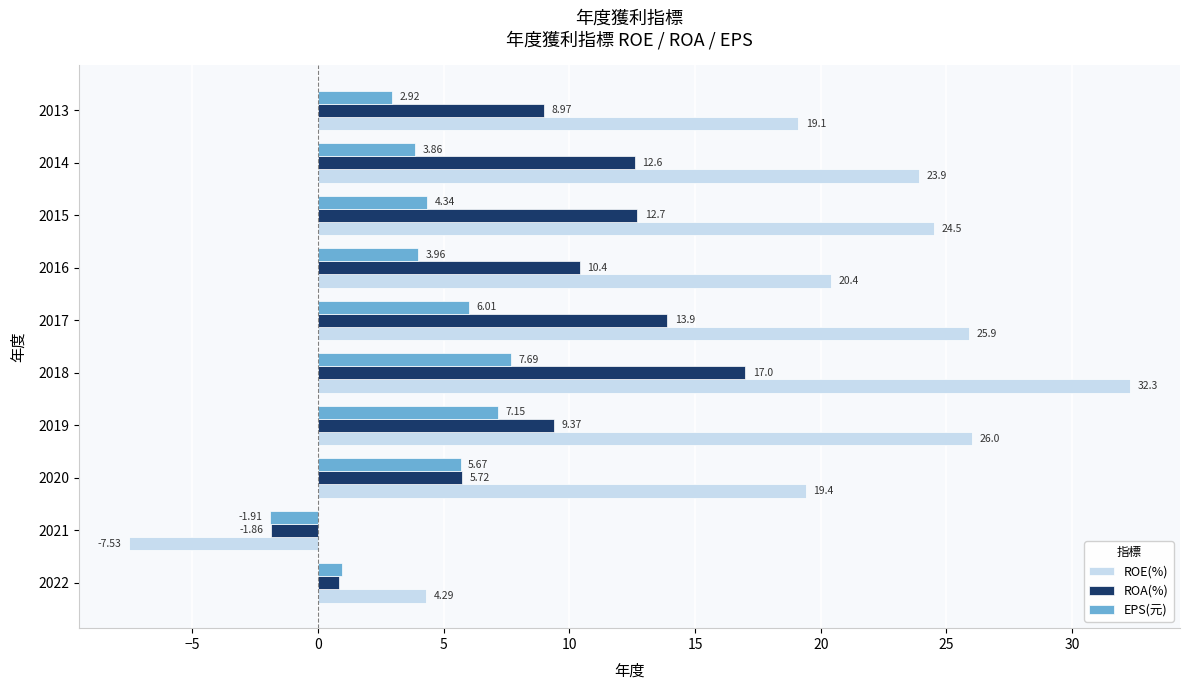

What is the difference between the ROA(%) values at 2013 and 2019?

0.4